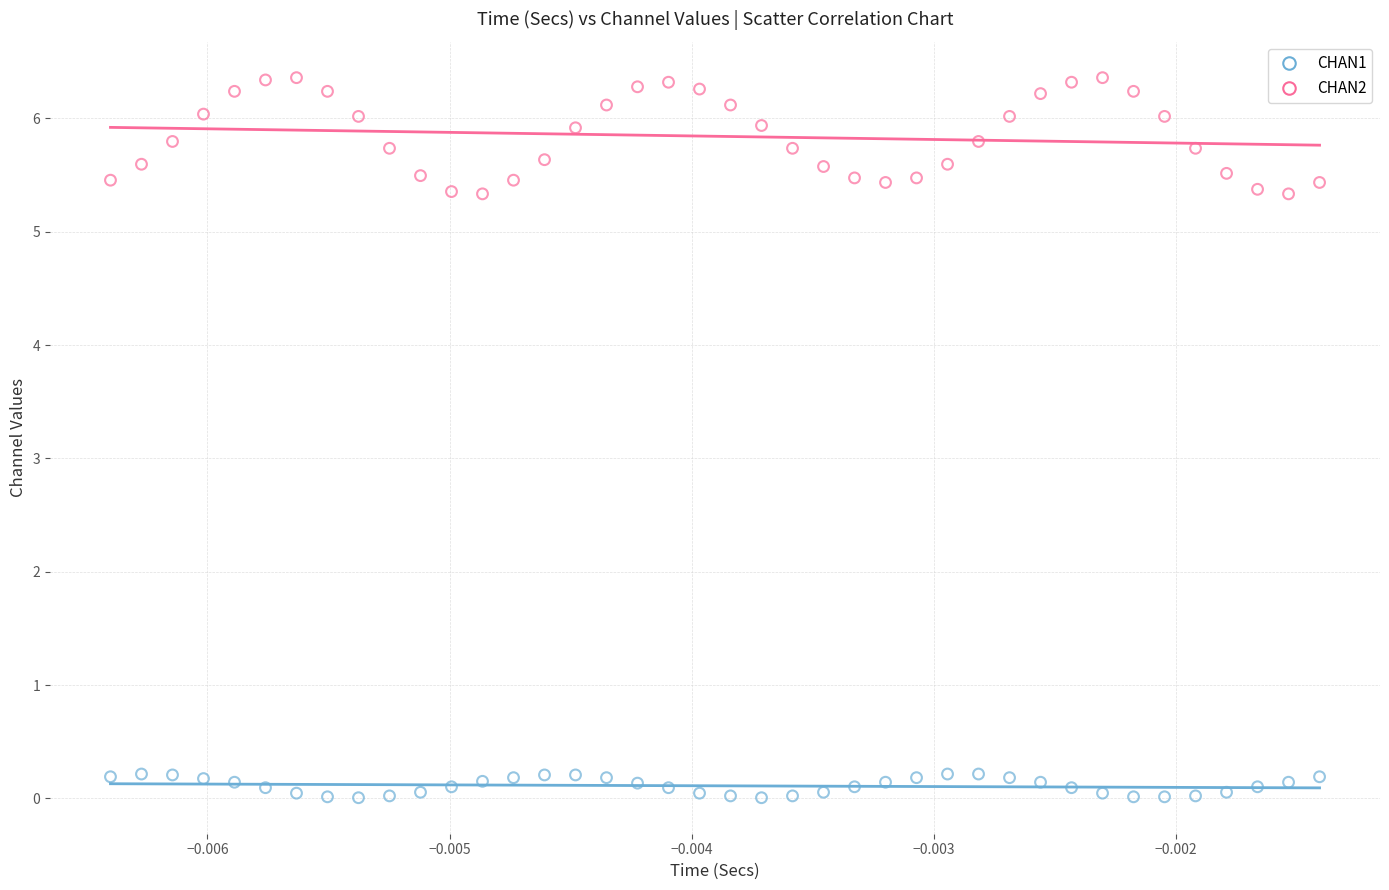

Across all data points, what is the range of Y values (max minus min)?

6.4